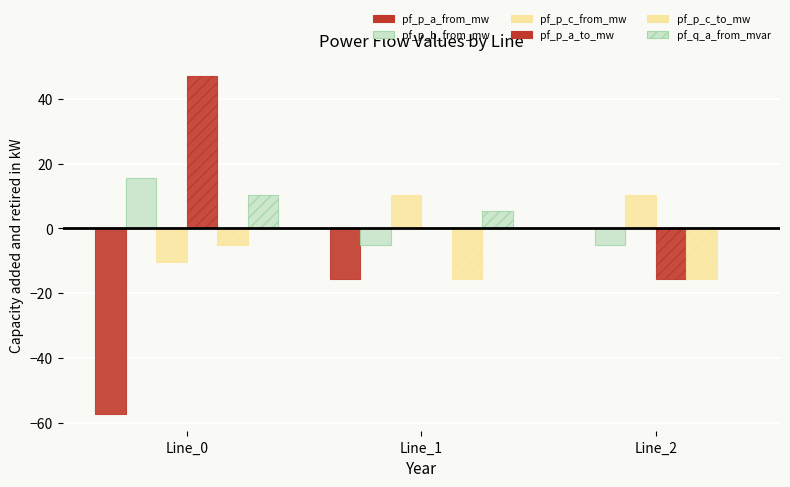

How many positive values does the pf_q_a_from_mvar series have?

2